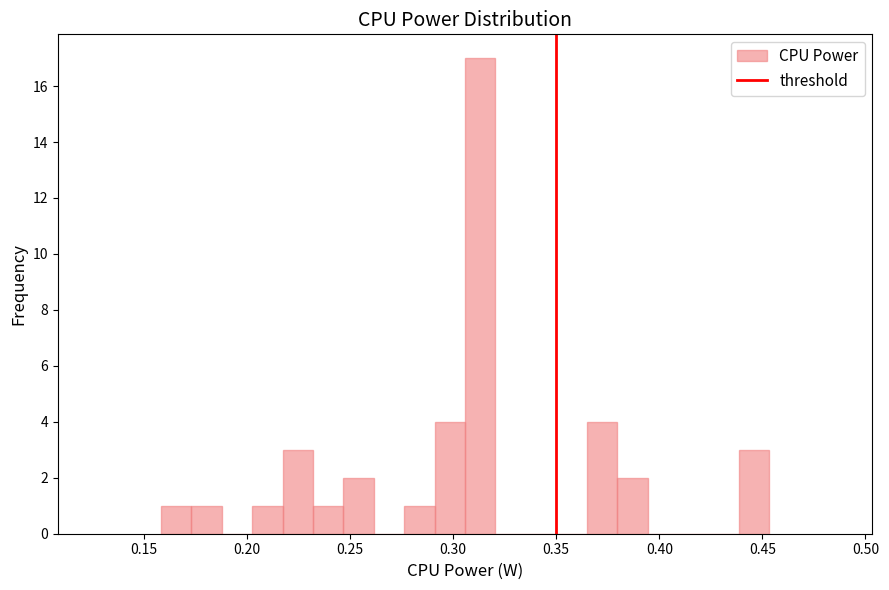

Around what value on the x-axis is the tallest bar? Give the approximate position of its centre, as read against the axis.

0.315